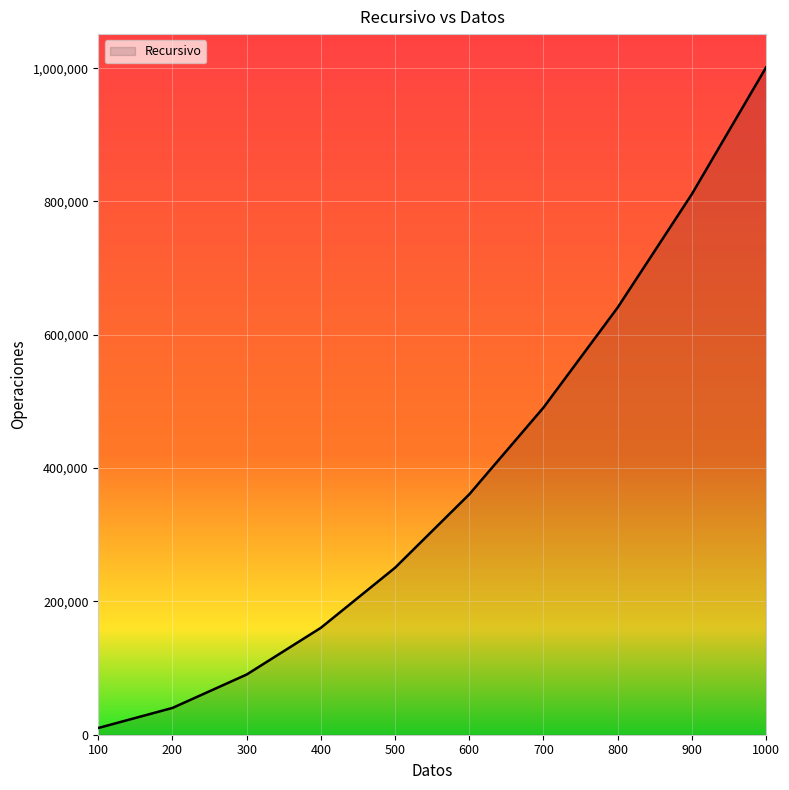

What is the difference between the values at 100 and 400?

150300